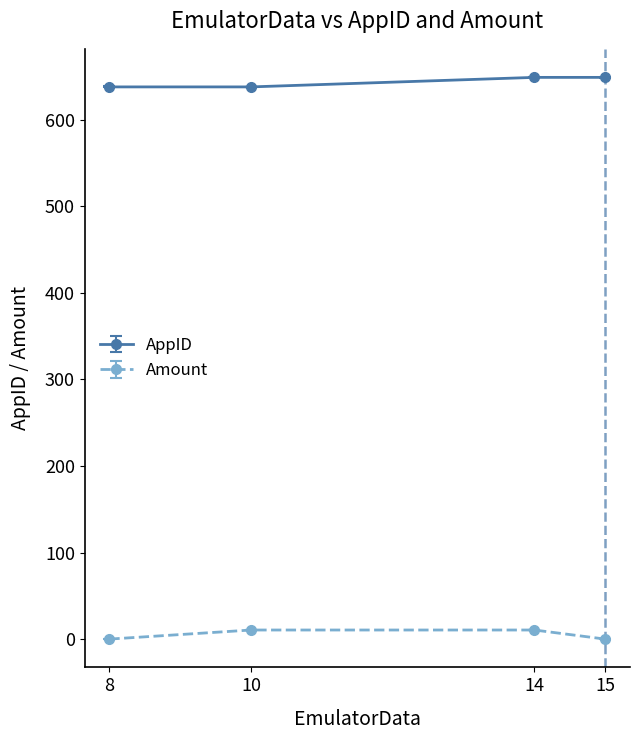

What is the difference between the maximum and minimum values in the AppID series?

11.0